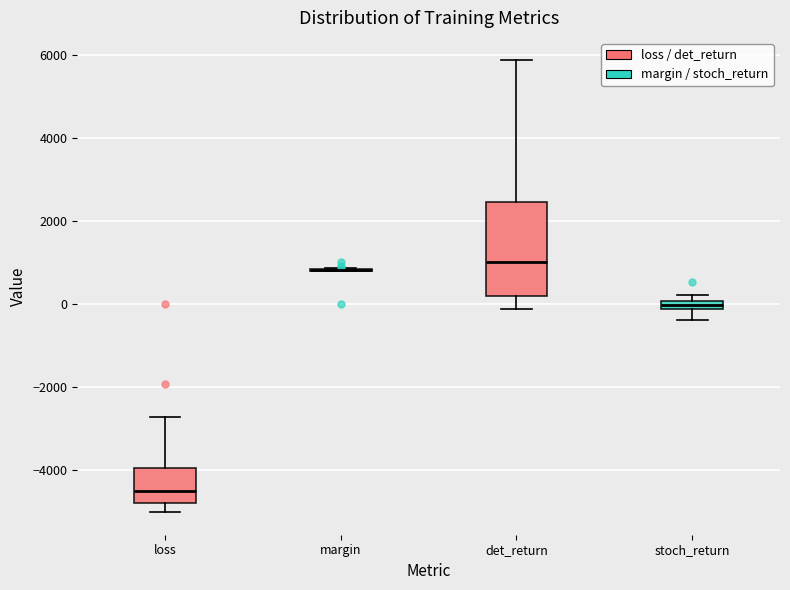

Comparing the boxes themselves (not the whiskers), which one is the tallest?

det_return